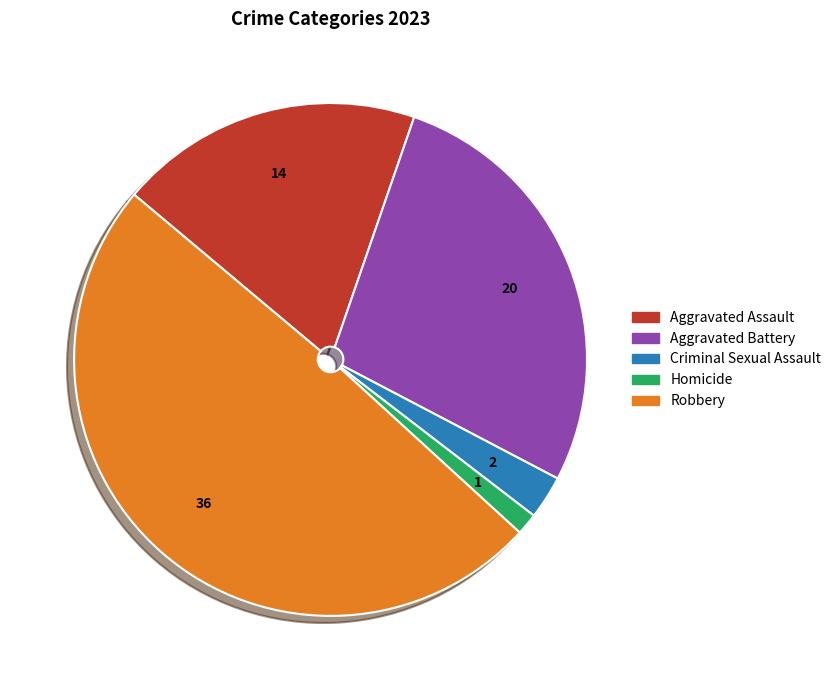

Which slice is the largest?

Robbery